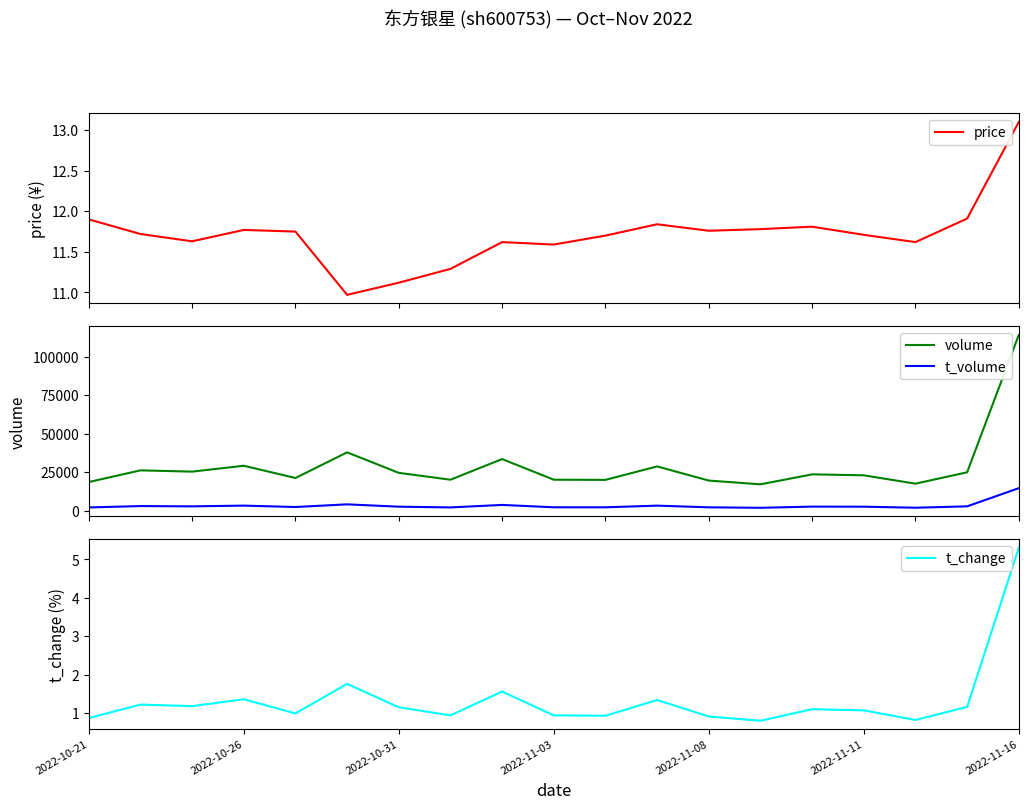

At how many categories does at least one series exceed 90362?

1